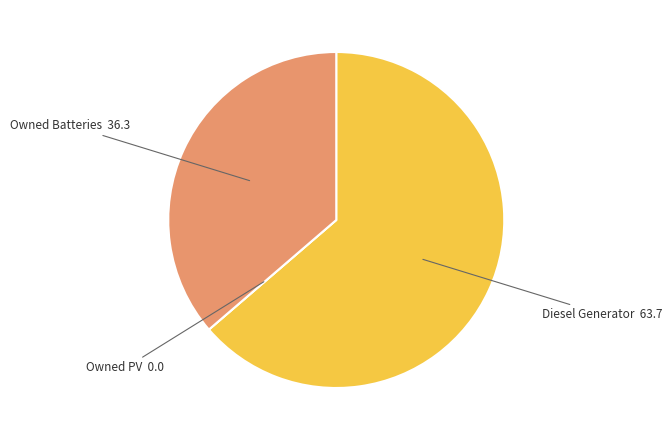

Which slice is the largest?

Diesel Generator